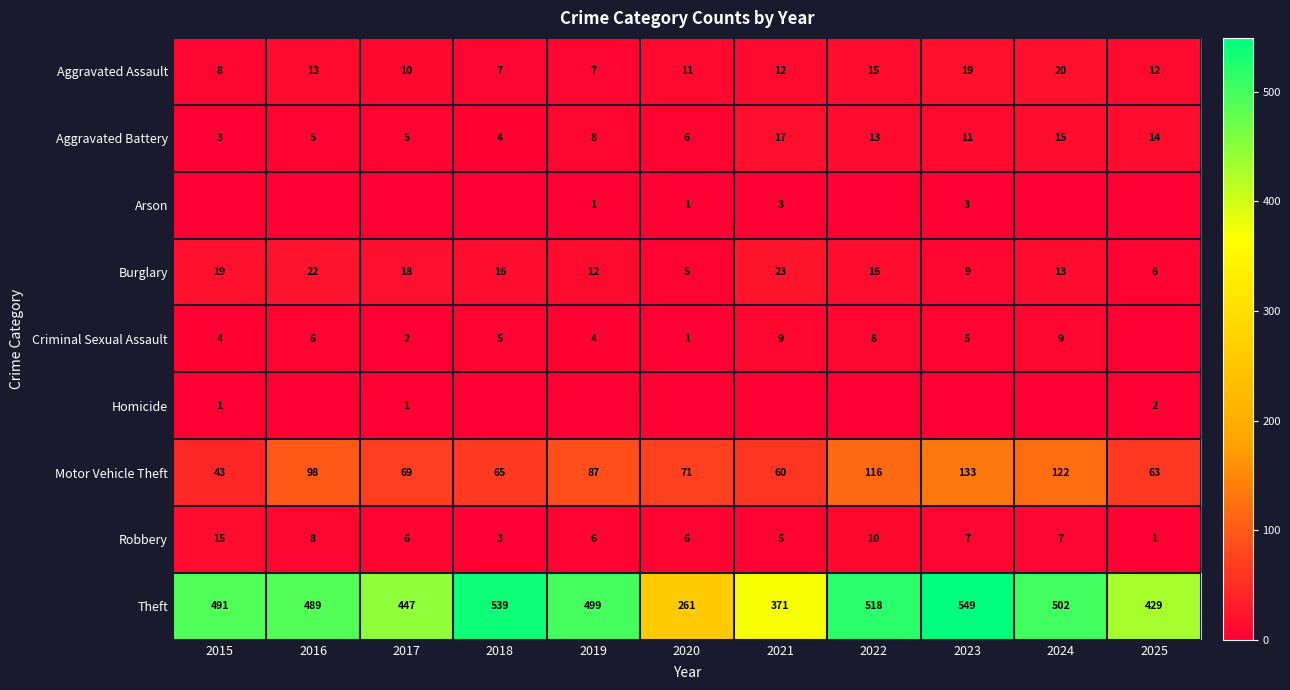

At which label is Theft closest to 405?

2025